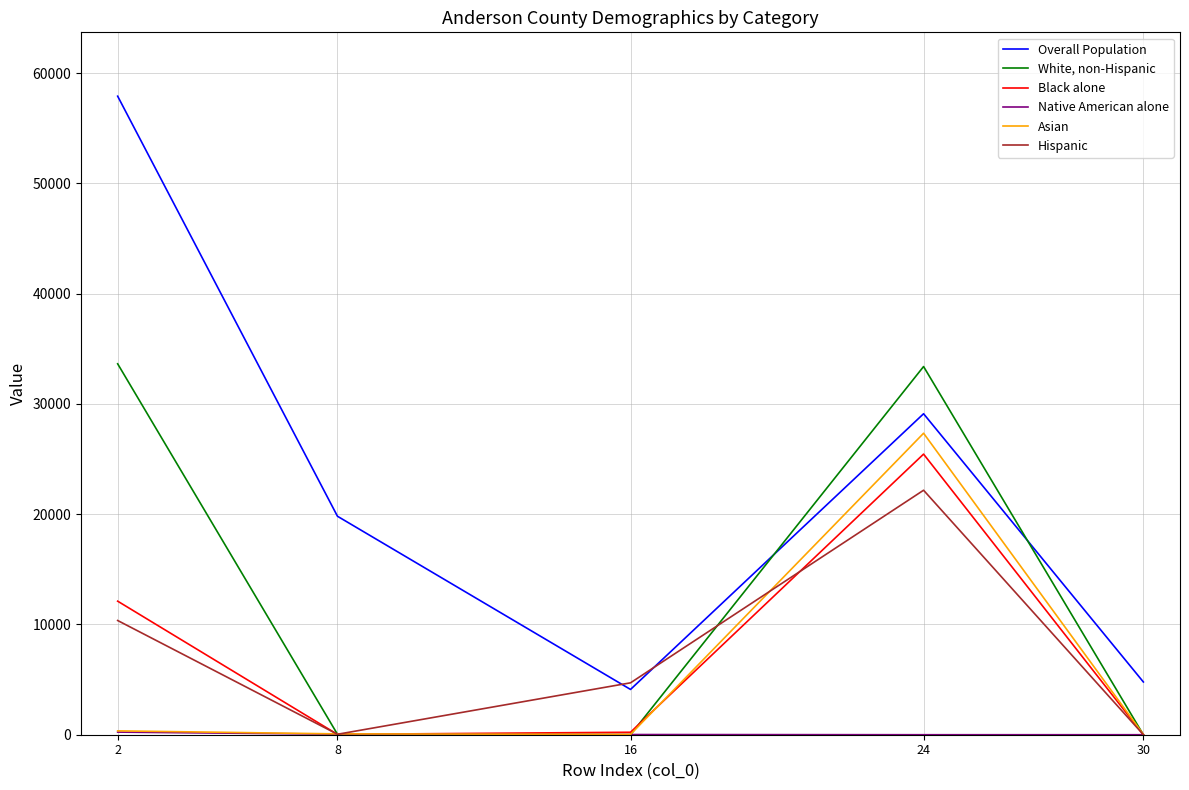

At which category is the sum across all series the highest?

24